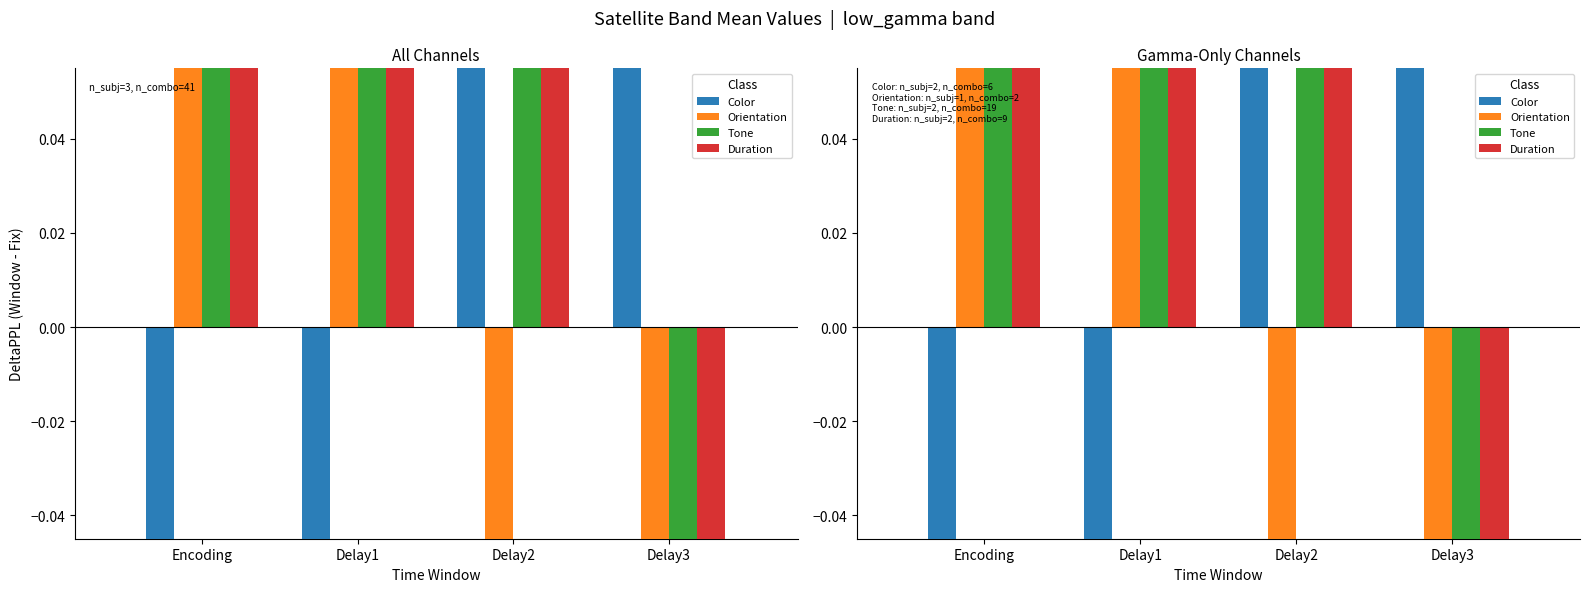

At how many categories does at least one series exceed -6?

4